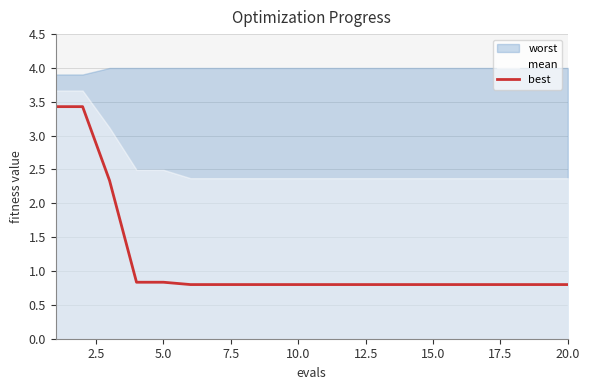

What is the lowest value of the best series?

0.8